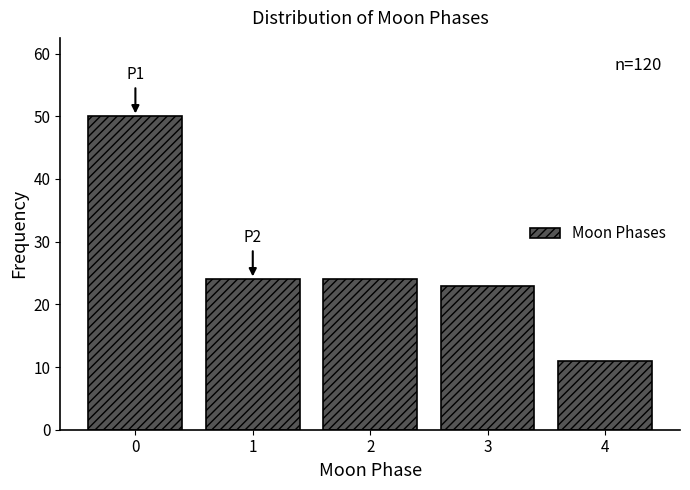

Reading left to right, list all the values displayed in this chart.

0=50	1=24	2=24	3=23	4=11